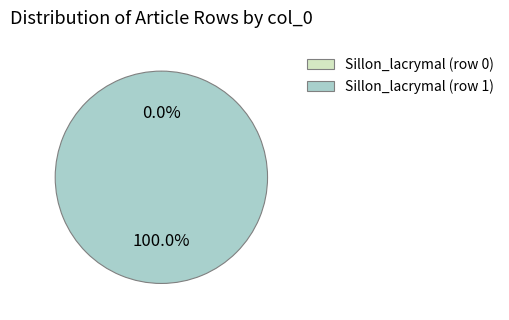

Count the number of slices in the pie.

2